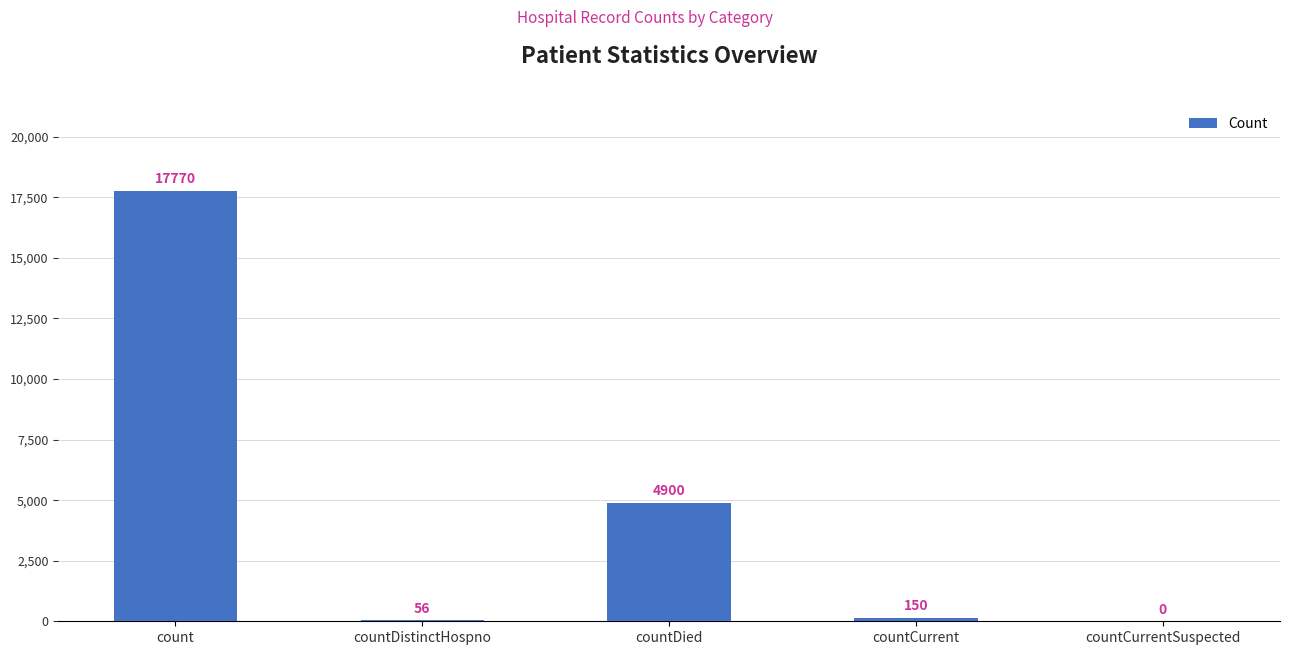

What is the sum of all values?

22876